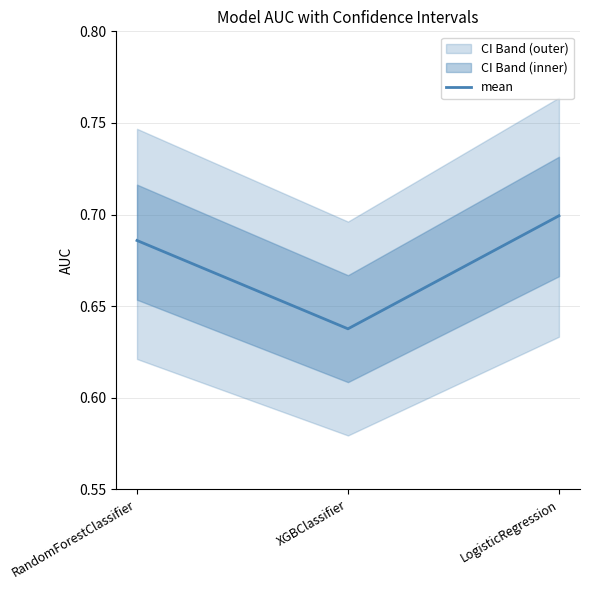

What is the label of the 2nd point from the left?

XGBClassifier